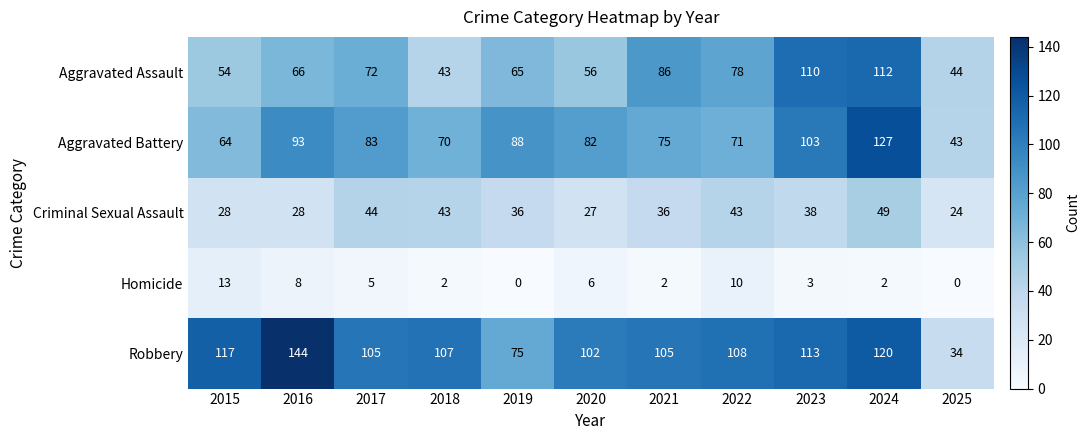

Rank the series by their maximum value, from highest to lowest.

Robbery, Aggravated Battery, Aggravated Assault, Criminal Sexual Assault, Homicide